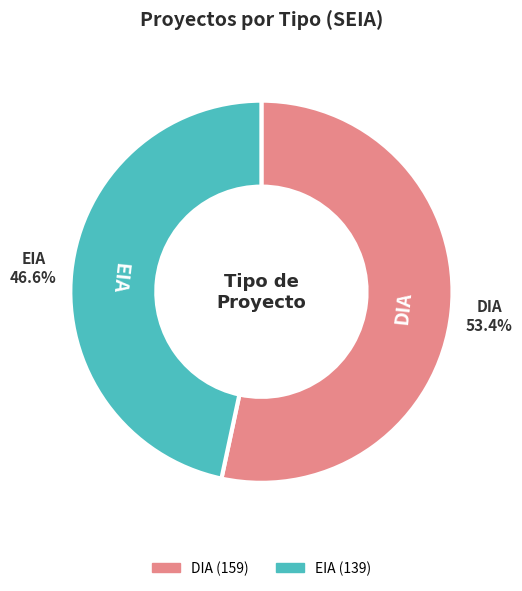

How many segments does this pie chart have?

2